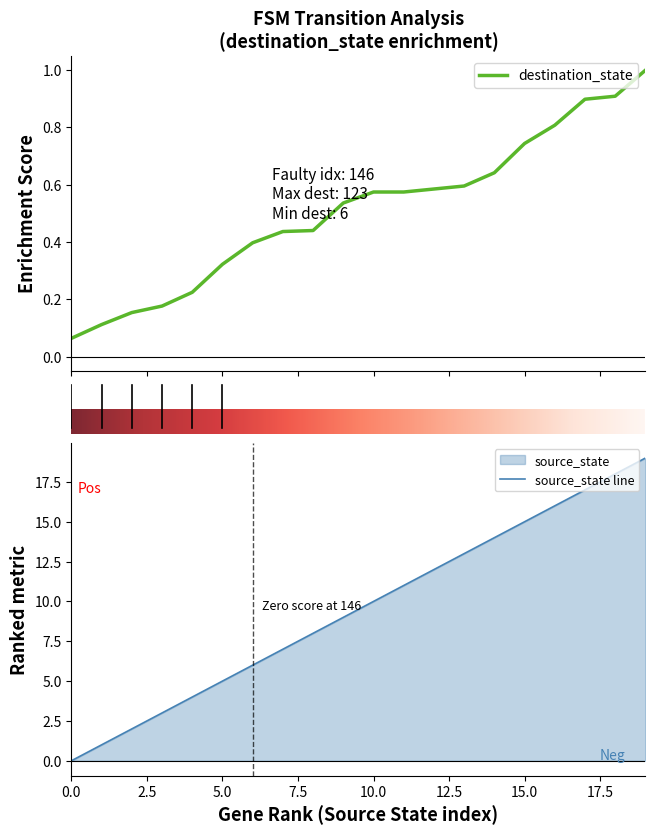

Is this an area chart (filled region under the line)?

No